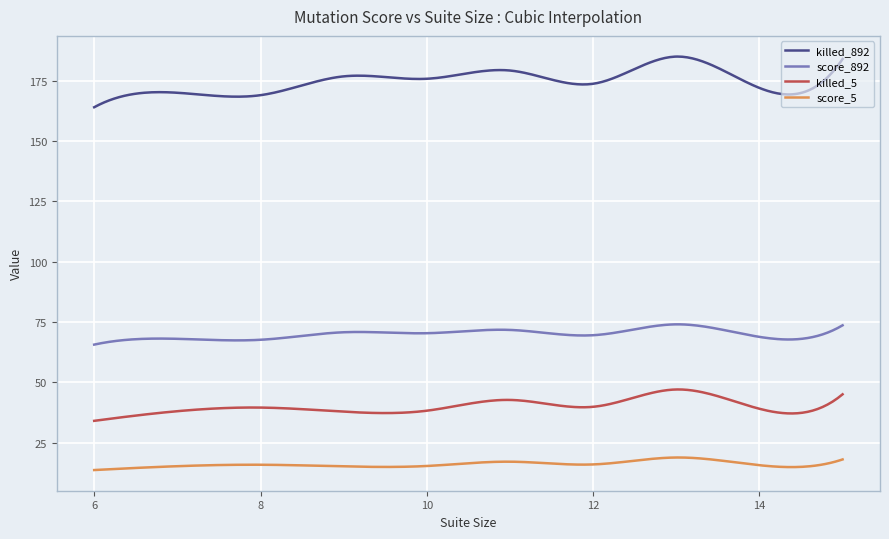

Which series has the widest spread of values?

killed_892